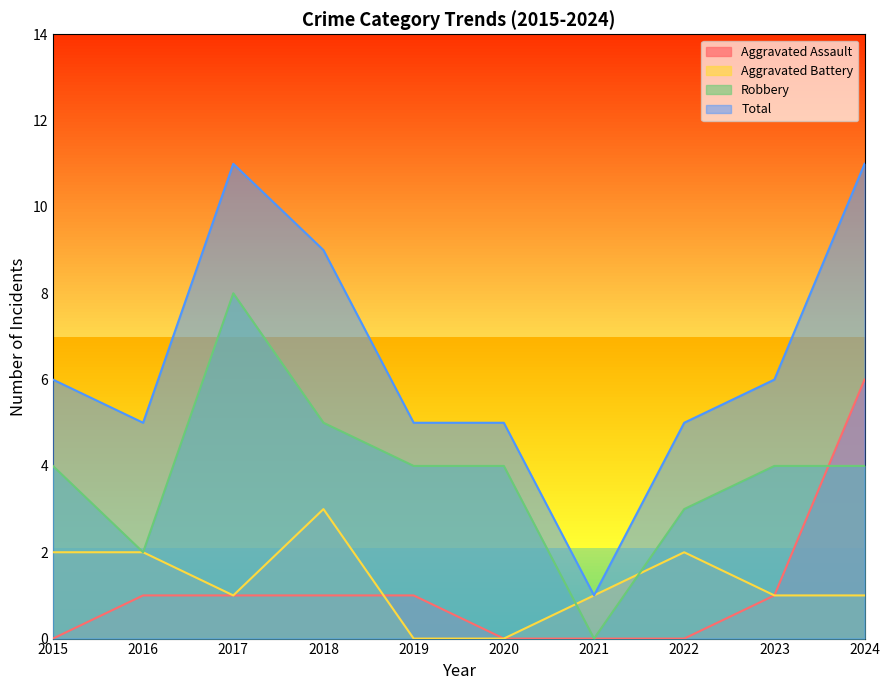

The Aggravated Assault series shows 6 at 2024. True or false?

True